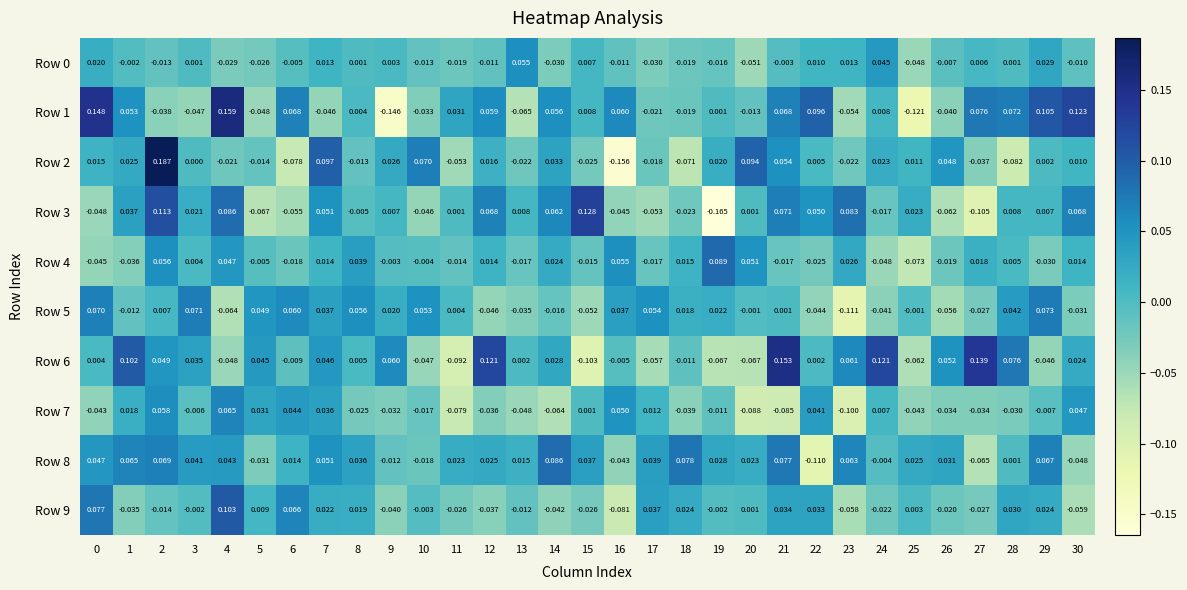

Is the value of Row 3 at 3 greater than the value of Row 4 at 10?

Yes